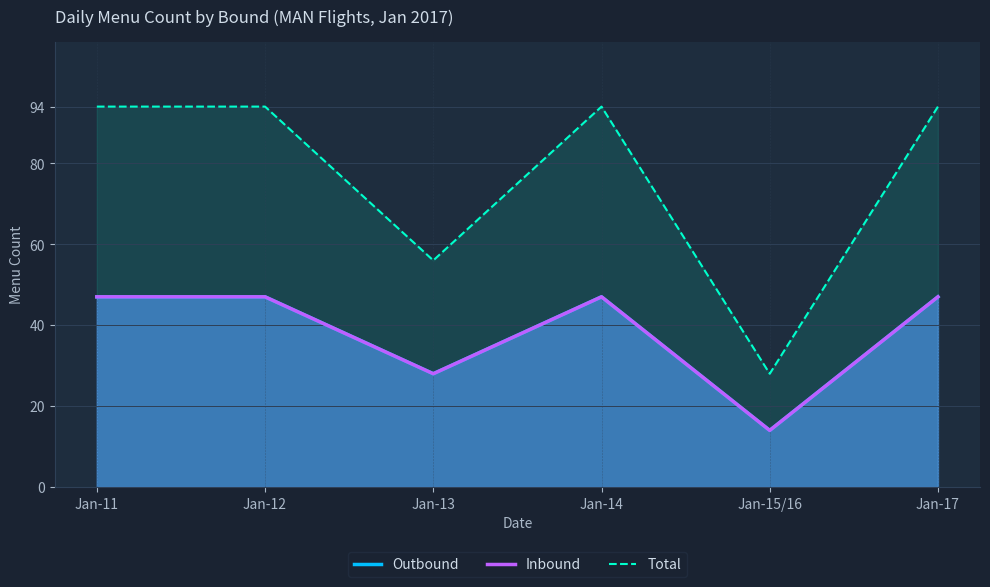

Which category has the highest value in the Outbound series?

Jan-11